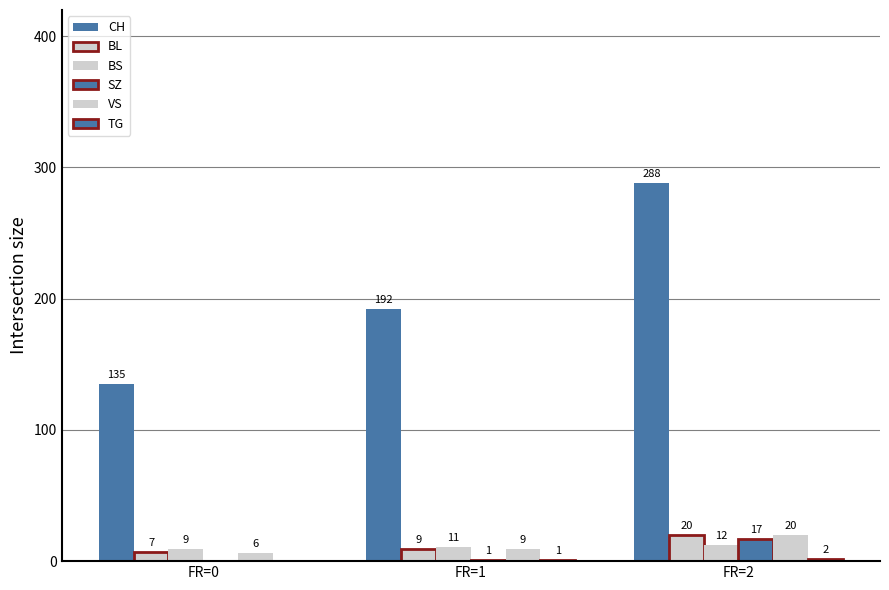

What is the greatest value displayed?

288